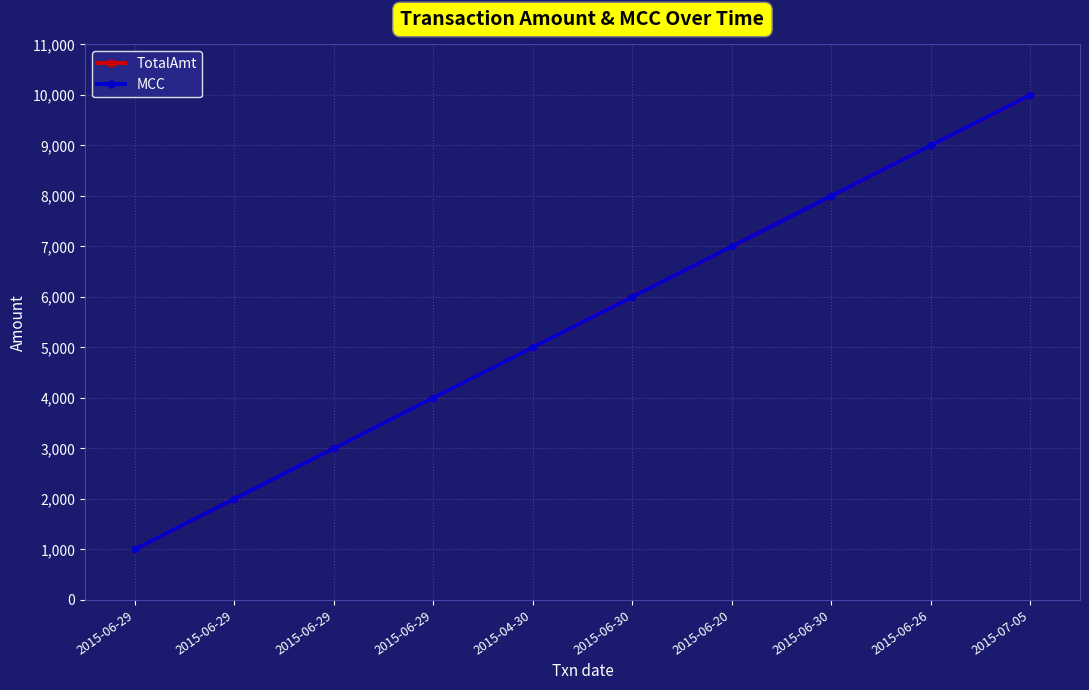

At which label does TotalAmt reach its peak?

2015-07-05